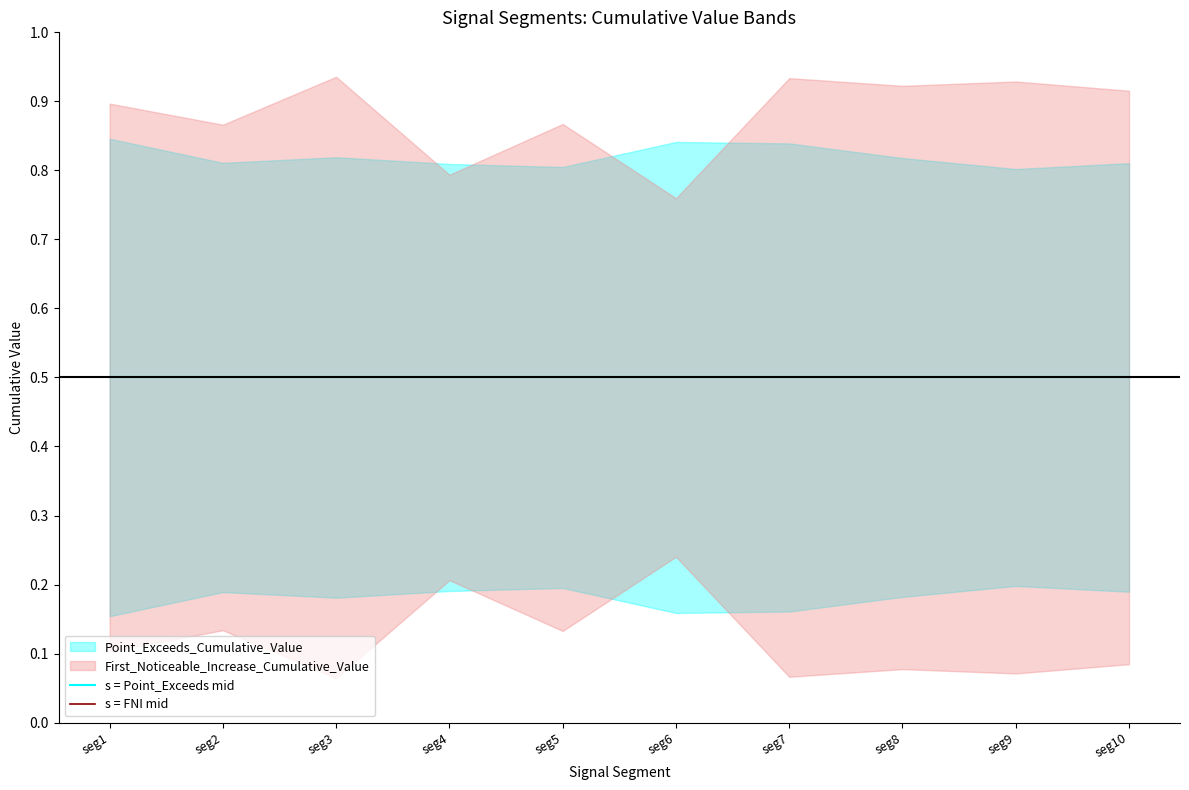

Is the value of First_Noticeable_Increase_Cumulative_Value at 50 greater than the value of Point_Exceeds_Cumulative_Value at 50?

No